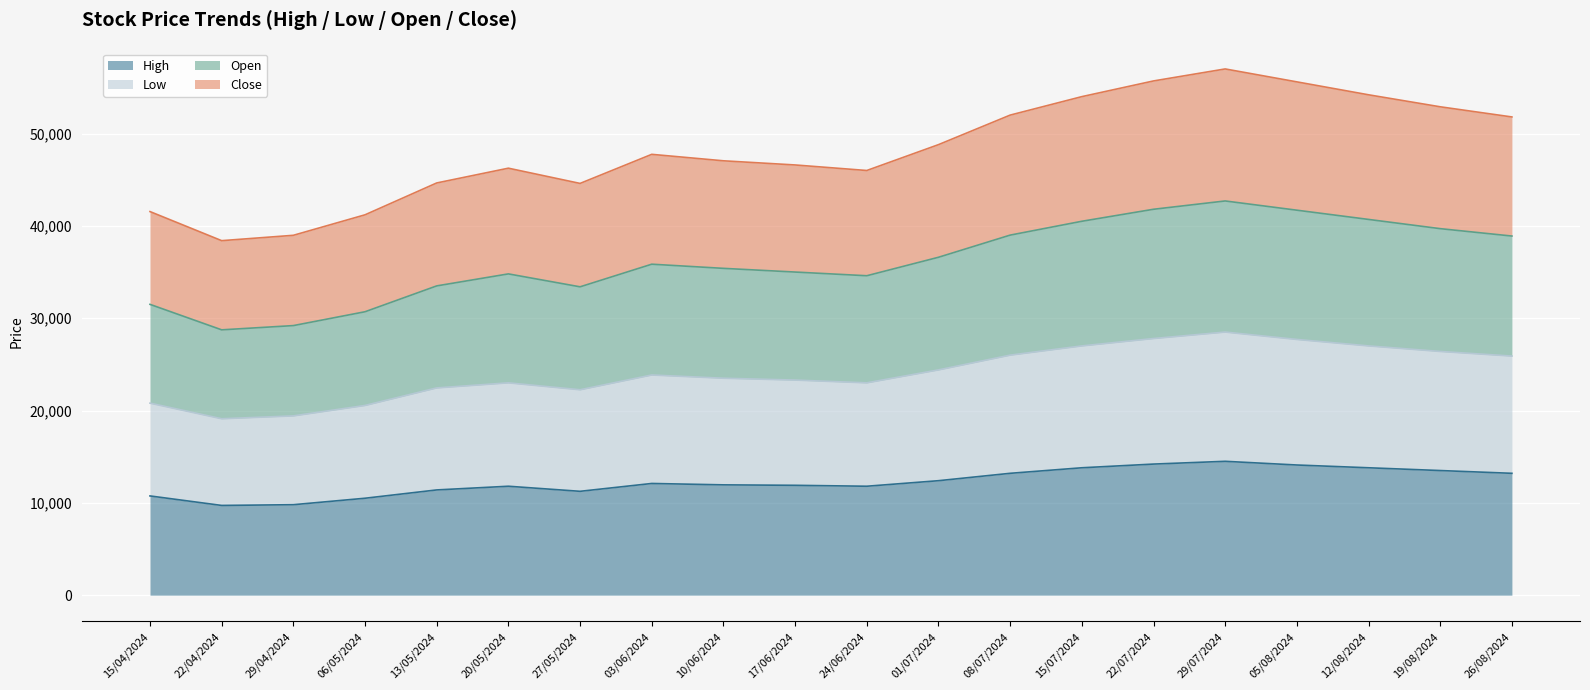

True or false: High has a value of 13200 at 26/08/2024.

True